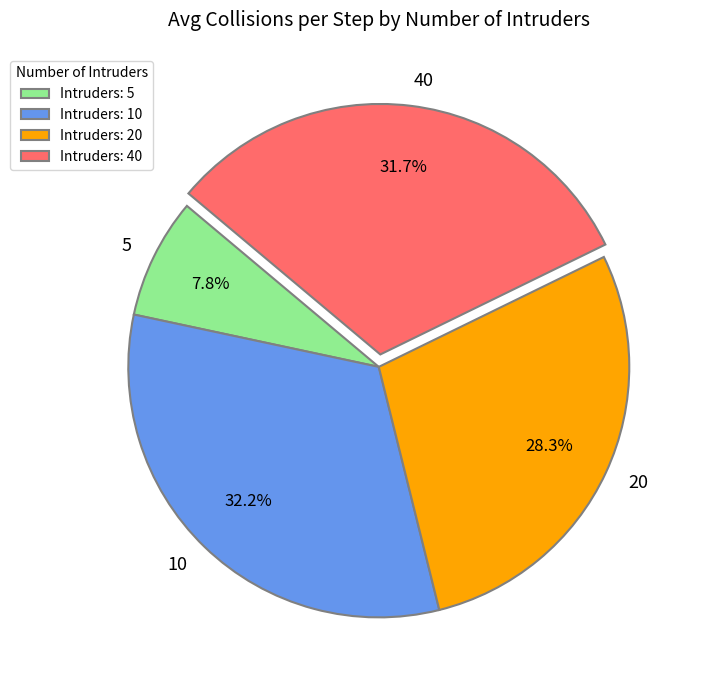

To the nearest percent, what is the average slice percentage?

25%